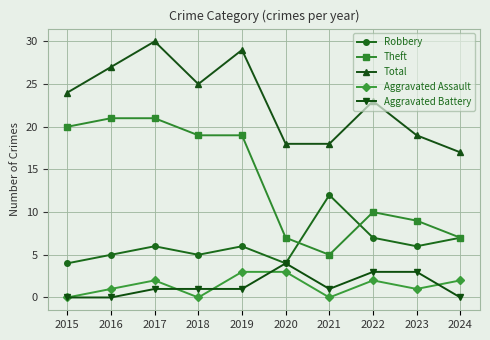

At 2016, list the series in order from smallest to largest.

Aggravated Battery, Aggravated Assault, Robbery, Theft, Total